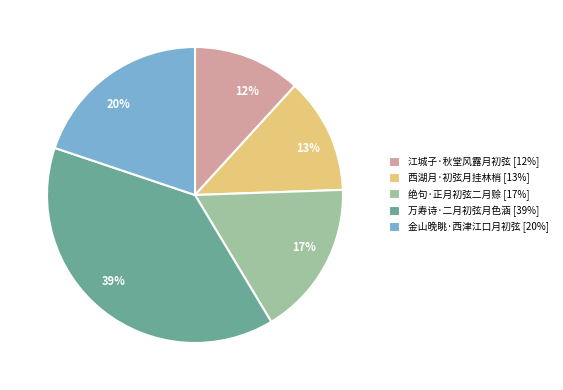

Do 17% and 20% together represent more than half of the pie?

No